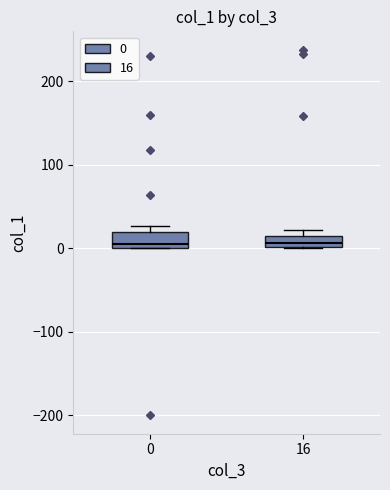

Where is the lower edge of the box at x = 16 on the y-axis? The values are not printed on the chart, so give them approximately, as read against the axis.

0